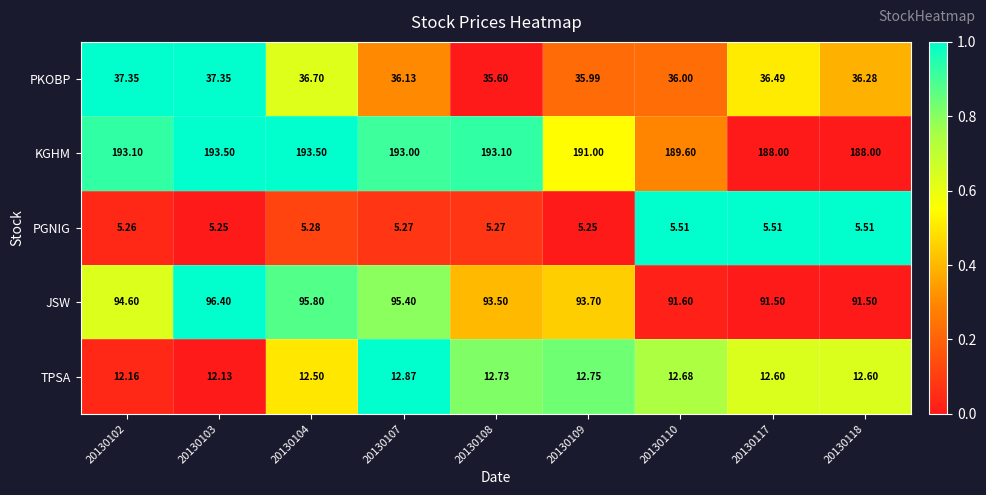

Count the number of categories in the chart.

9